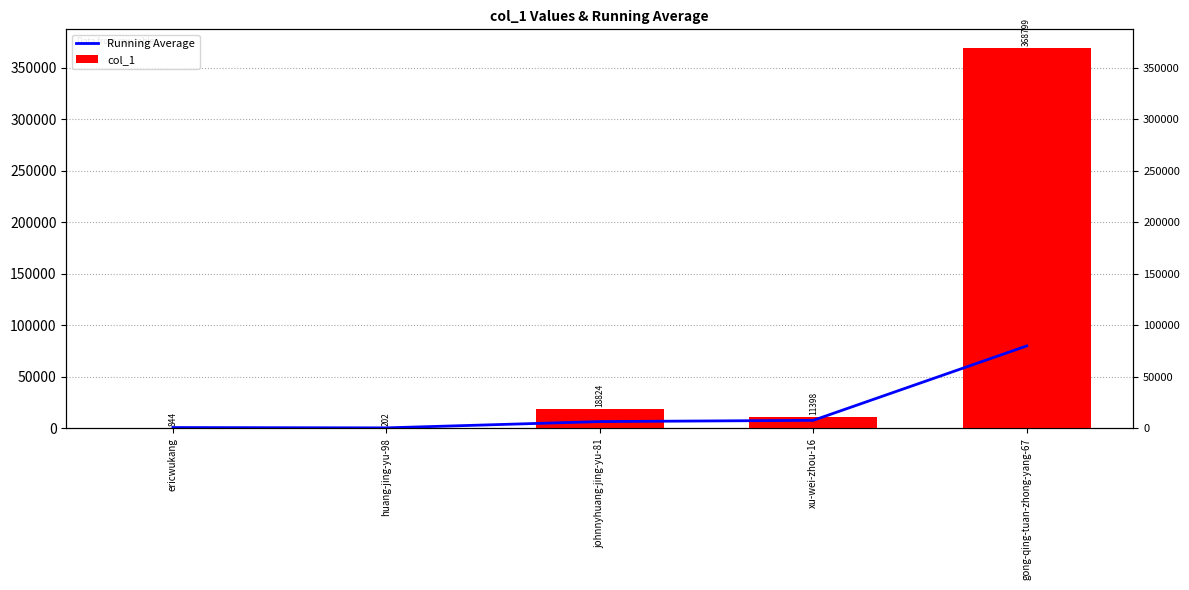

True or false: Running Average has a value of 924.7 at huang-jing-yu-98.

False